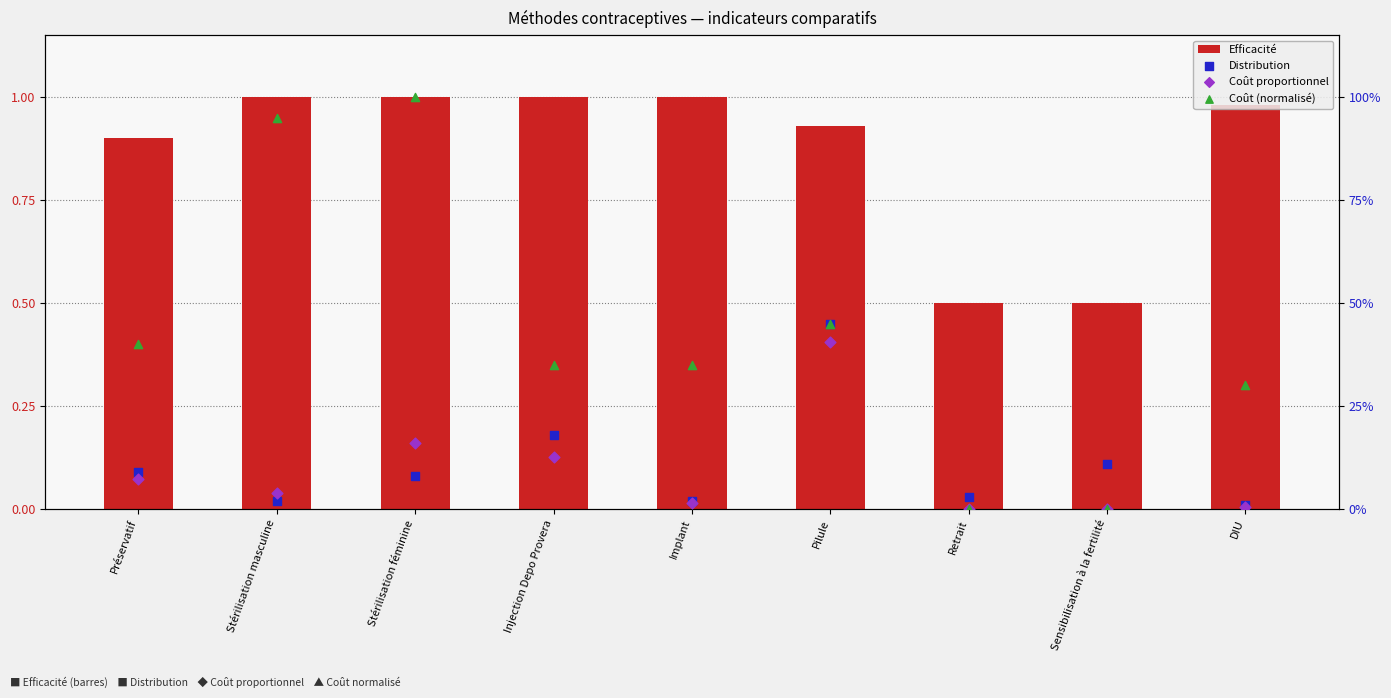

What are all the series names shown in the legend?

Efficacité, Distribution, Coût proportionnel, Coût (normalisé)